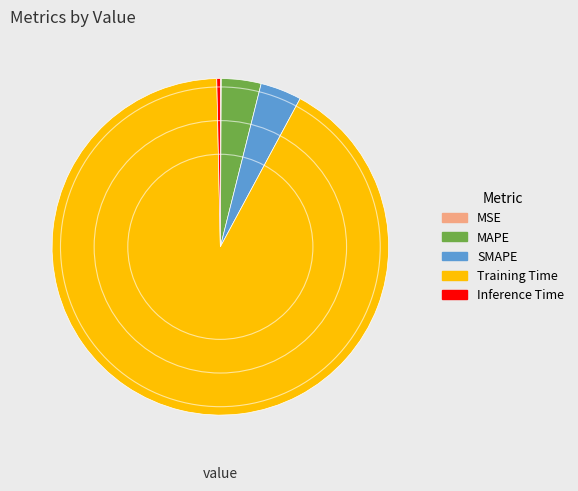

Is it true that SMAPE is 4% of the pie?

True